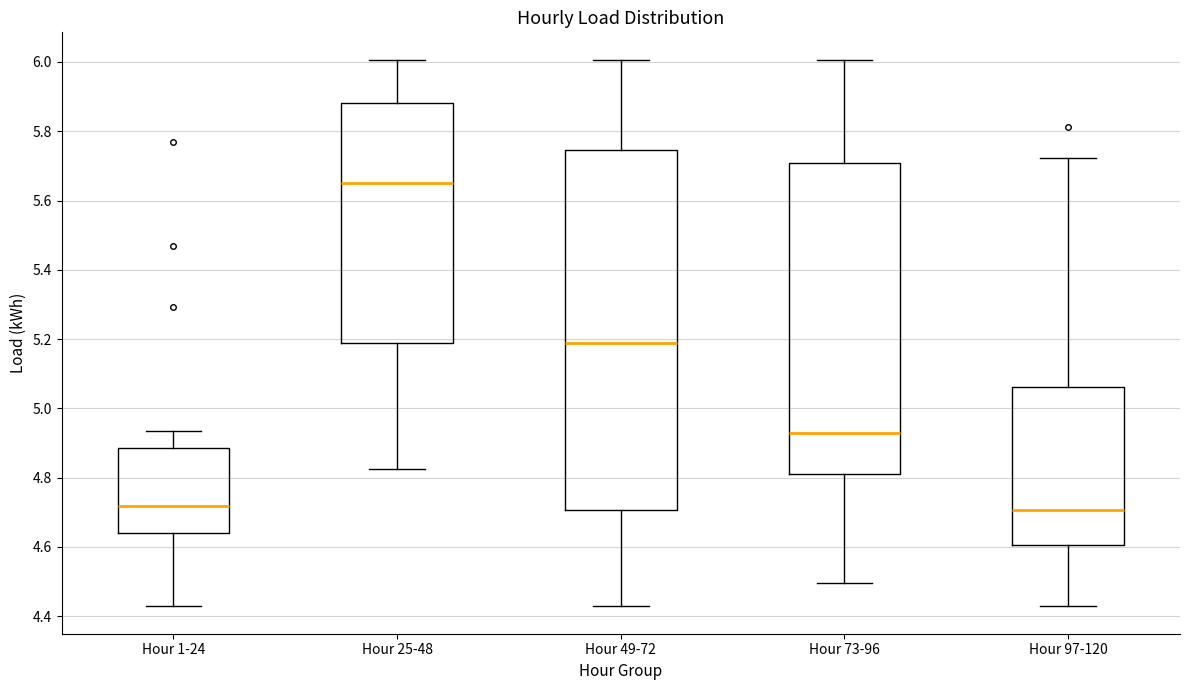

Reading left to right, transcribe this box plot: for each box, give where its median line is, the range the box spans, and where its two whiskers end, as read against the y-axis. The values are not printed on the chart, so give them approximately, as read against the axis.

Hour 1-24: median 4.72, box 4.64 to 4.88, whiskers 4.42 to 4.94
Hour 25-48: median 5.66, box 5.18 to 5.88, whiskers 4.82 to 6.00
Hour 49-72: median 5.18, box 4.70 to 5.74, whiskers 4.42 to 6.00
Hour 73-96: median 4.92, box 4.82 to 5.70, whiskers 4.50 to 6.00
Hour 97-120: median 4.70, box 4.60 to 5.06, whiskers 4.42 to 5.72